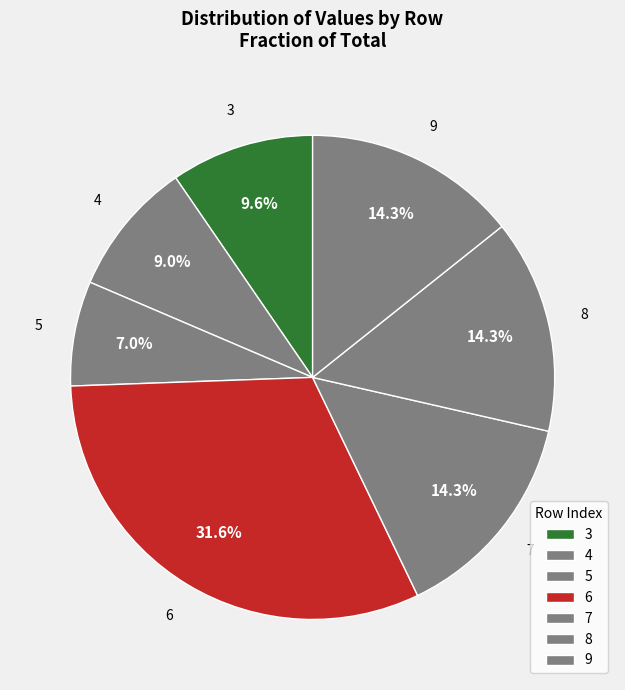

How many segments does this pie chart have?

7